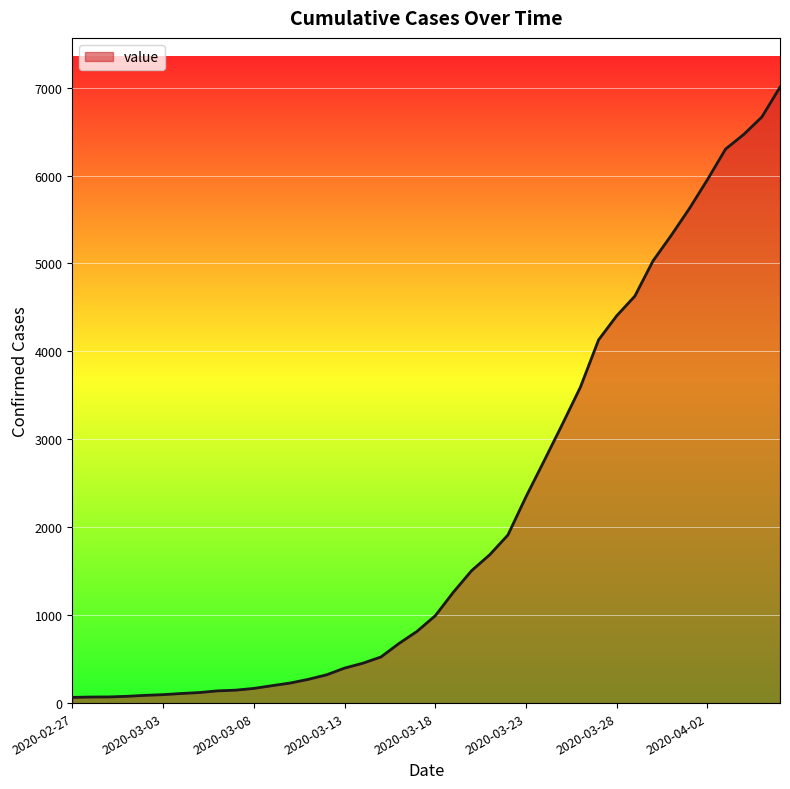

What is the greatest value displayed?

7005